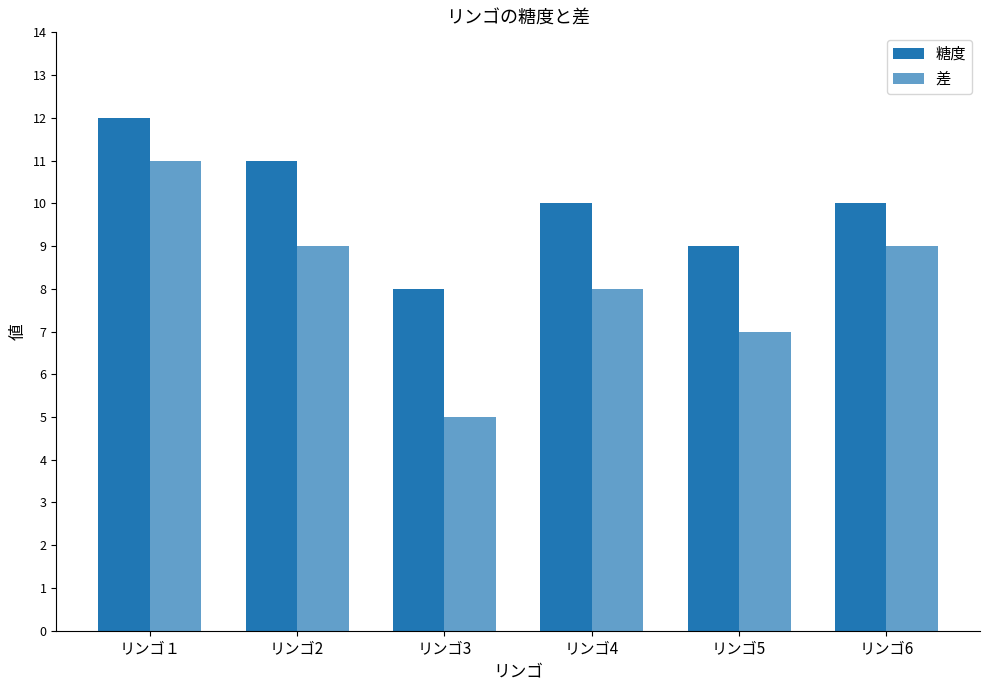

How many bars are there in each group?

2